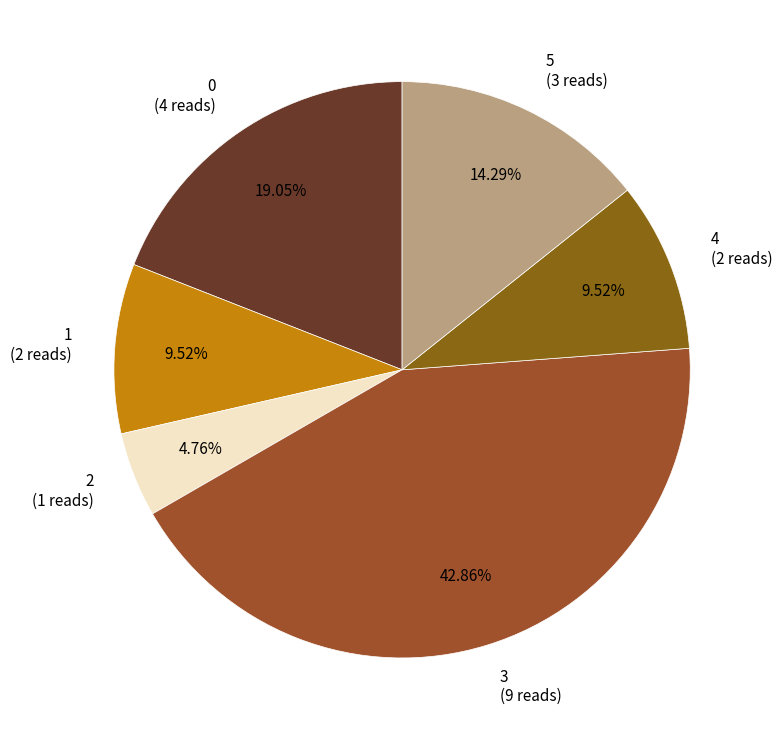

To the nearest percent, what percentage of the pie is 4?

10%